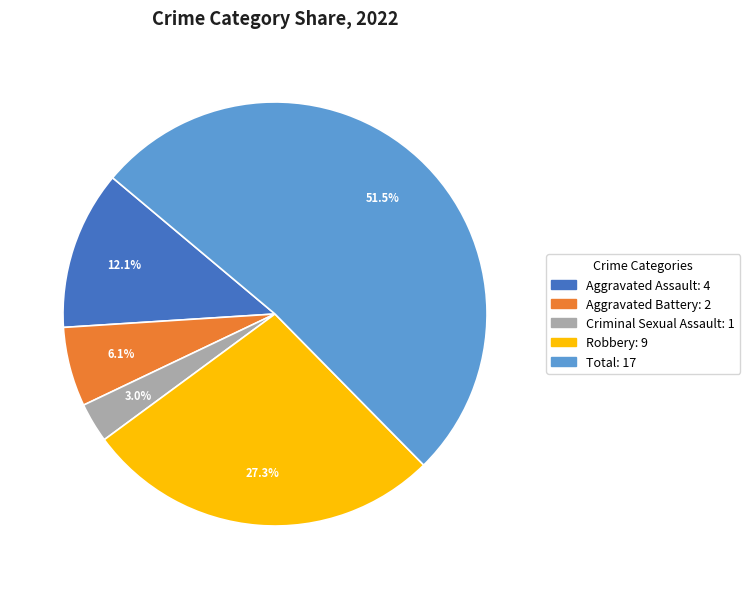

Rank the categories by value from lowest to highest.

Criminal Sexual Assault, Aggravated Battery, Aggravated Assault, Robbery, Total